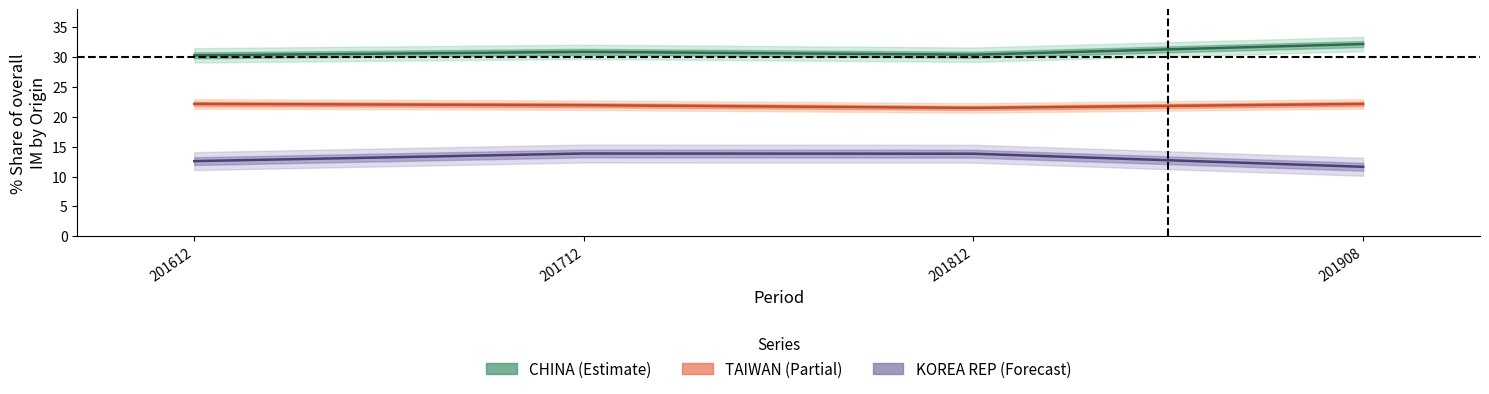

Count the KOREA REP values in the range 12 to 13.

1